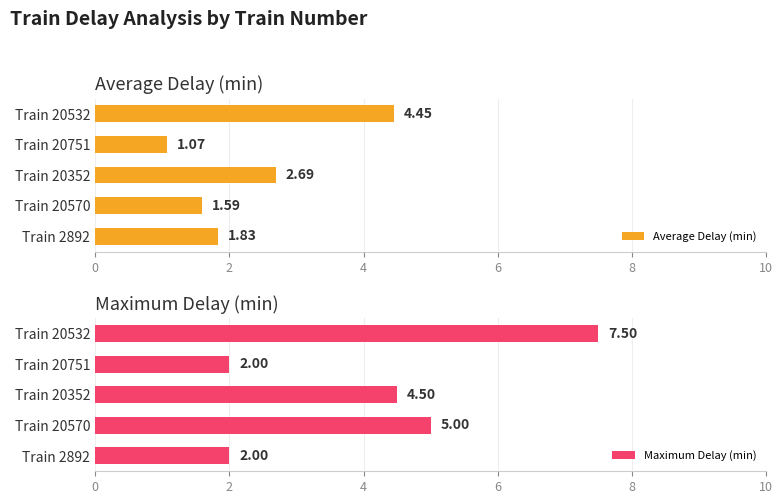

How many categories are shown in the chart?

5